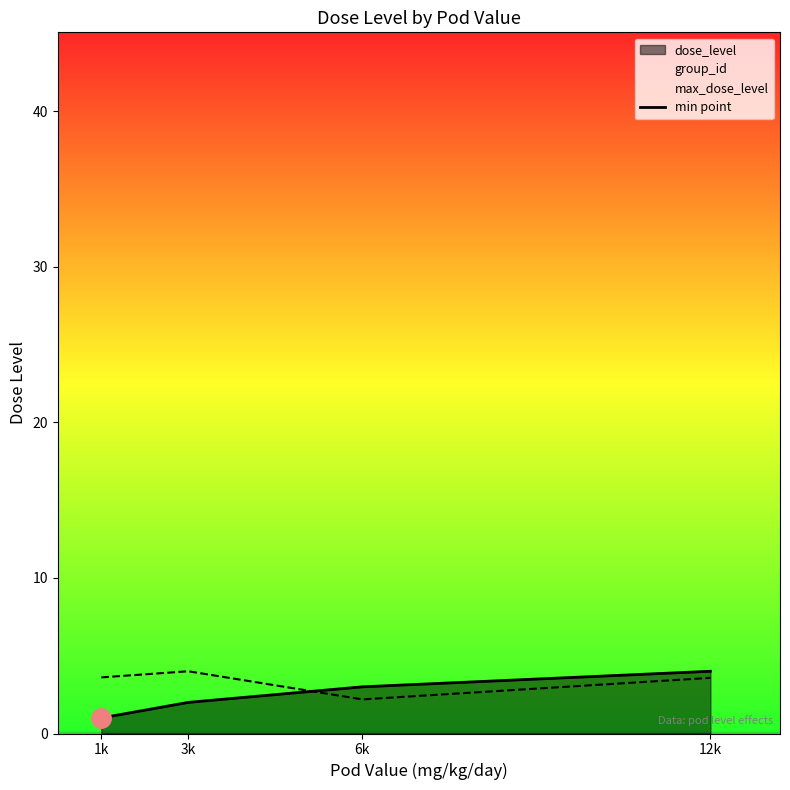

How many data points in group_id_norm are above 3?

3